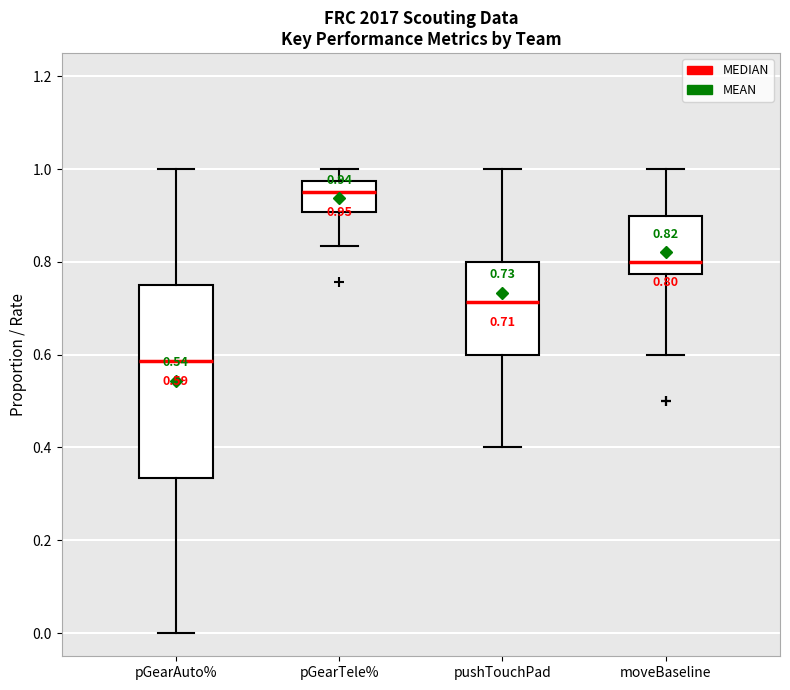

Which box is the tallest, from its lower edge to its upper edge?

pGearAuto%